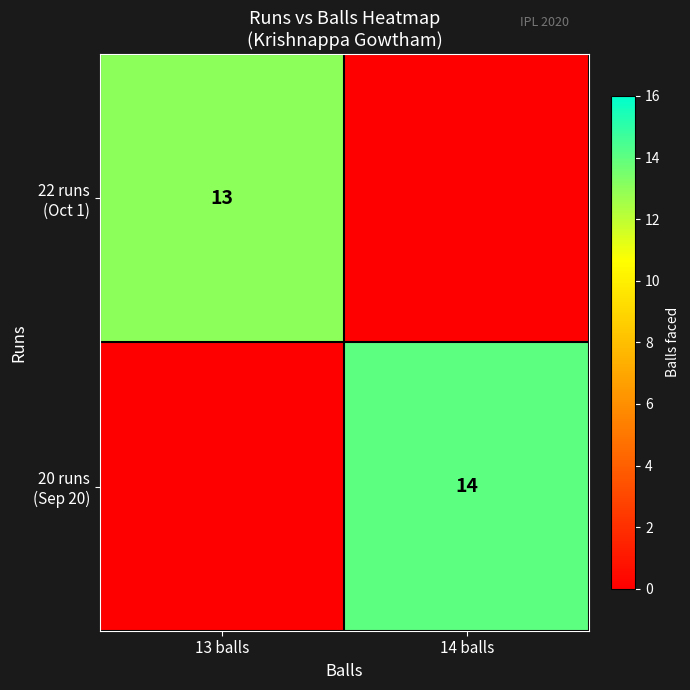

What is the total value across all series at 14 balls?

14